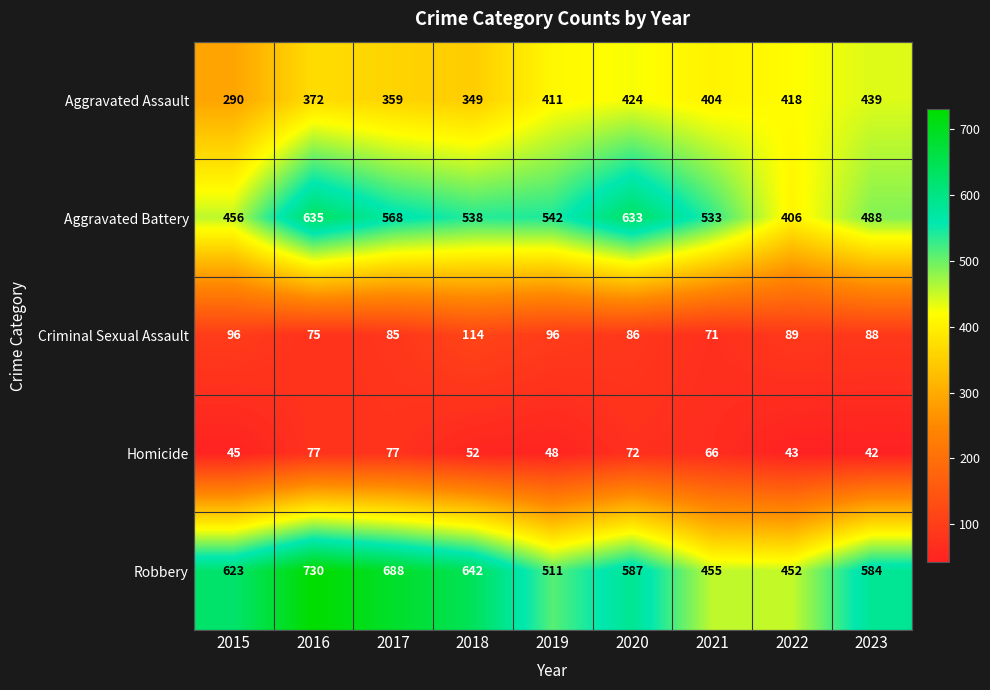

How many categories are shown in the chart?

9